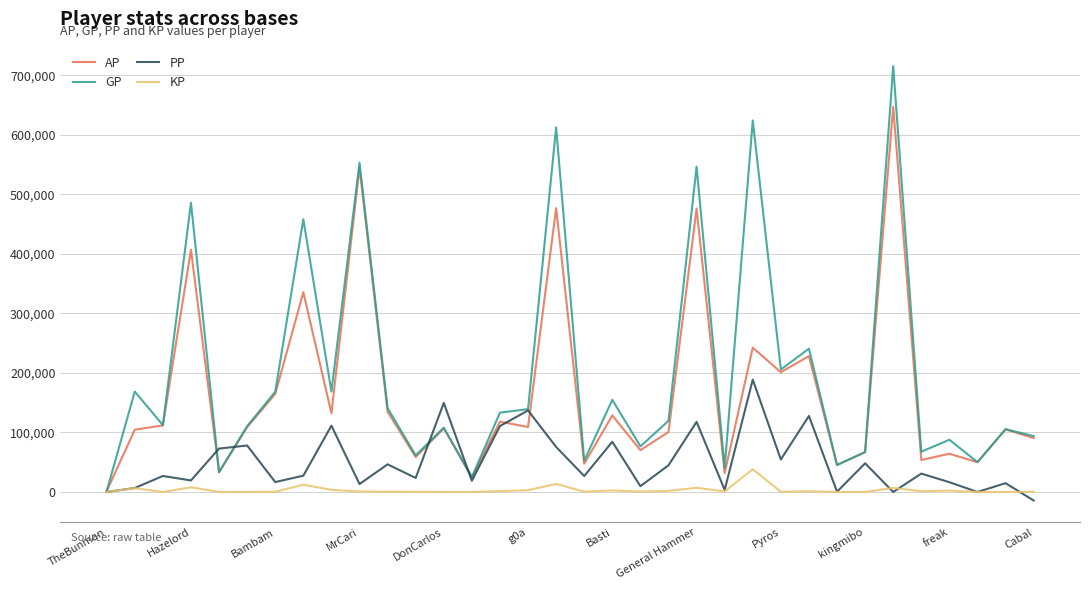

Rank the series by their maximum value, from lowest to highest.

KP, PP, AP, GP